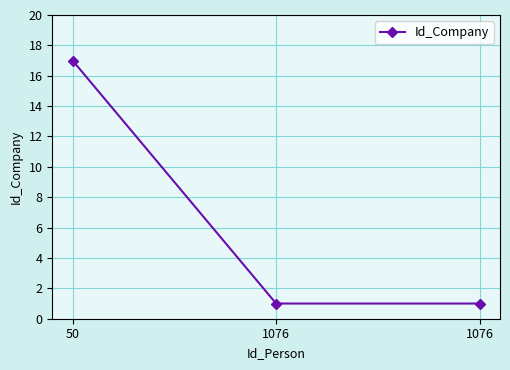

Does the chart have visible grid lines?

Yes